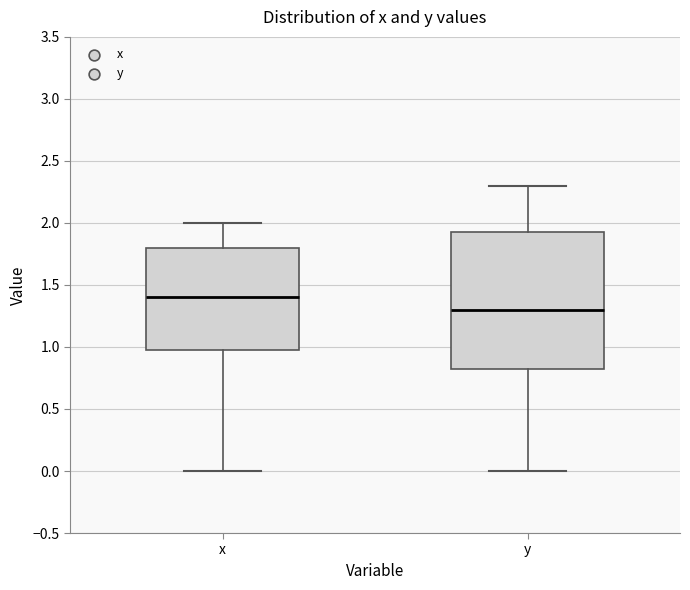

Where does the upper whisker of the box for y end on the y-axis? The values are not printed on the chart, so give them approximately, as read against the axis.

2.30